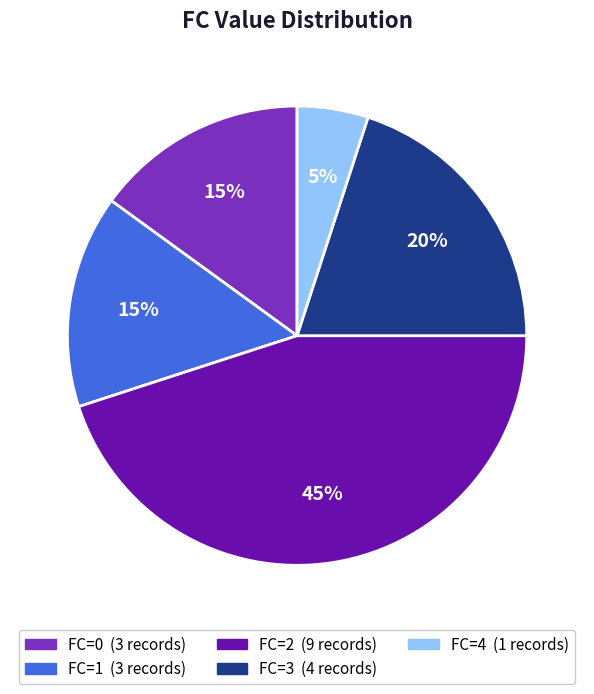

Does any single category account for the majority?

No